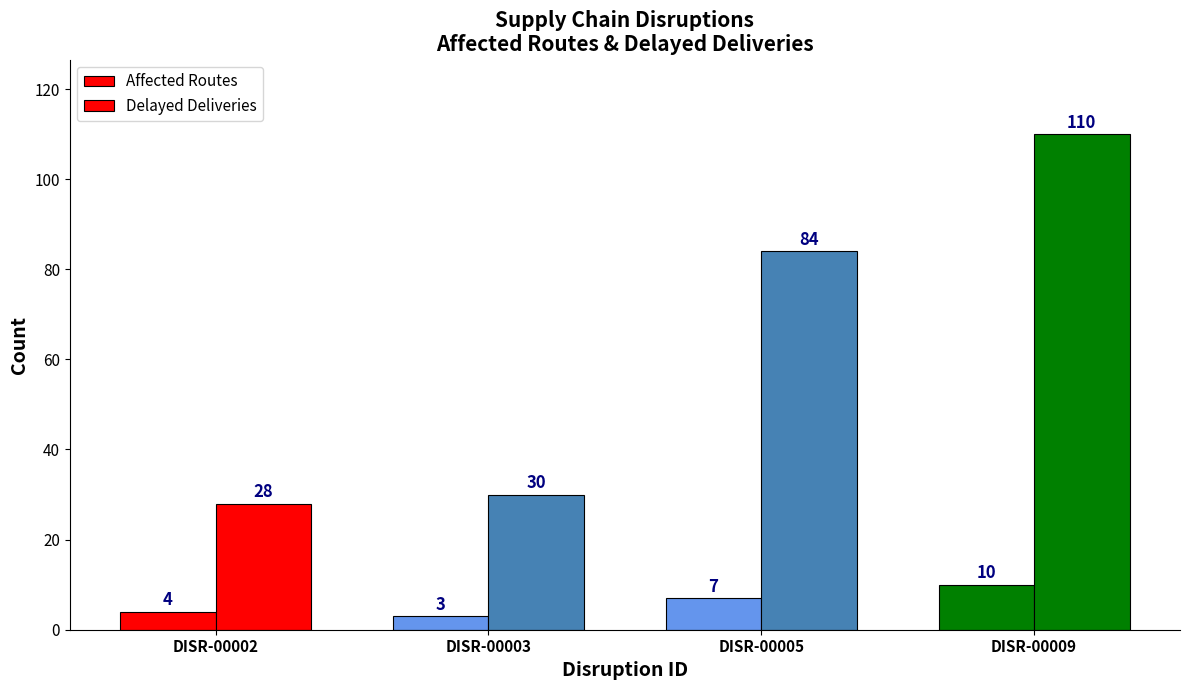

Which series has the widest spread of values?

Delayed Deliveries